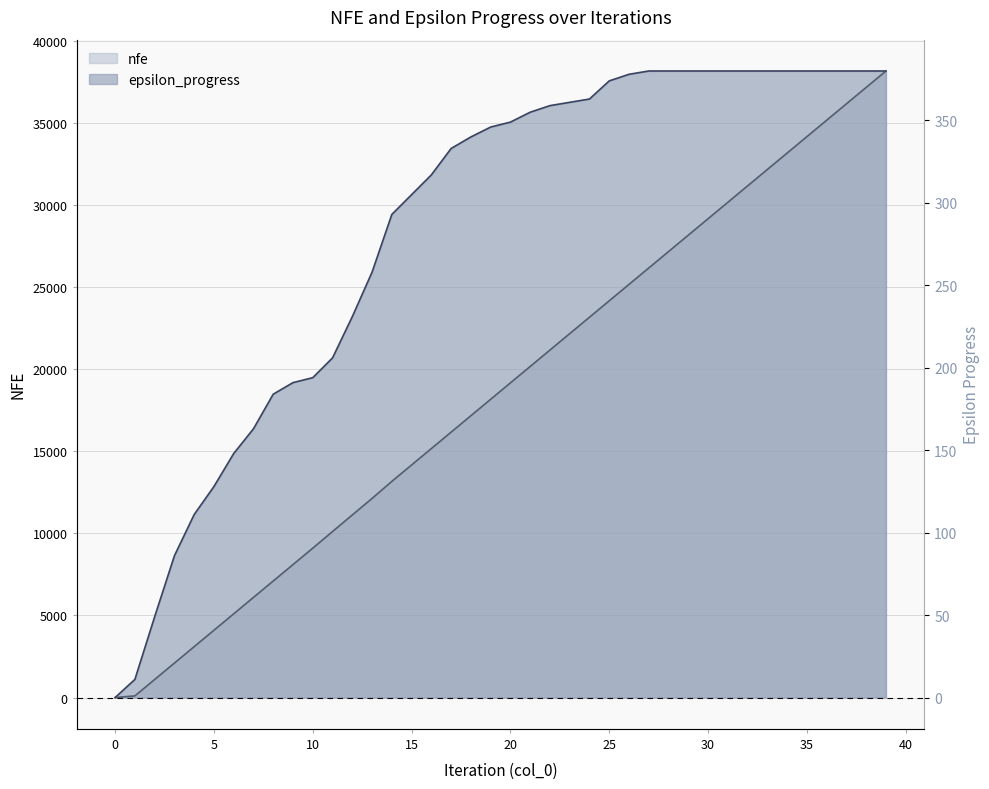

At which label does nfe reach its peak?

39